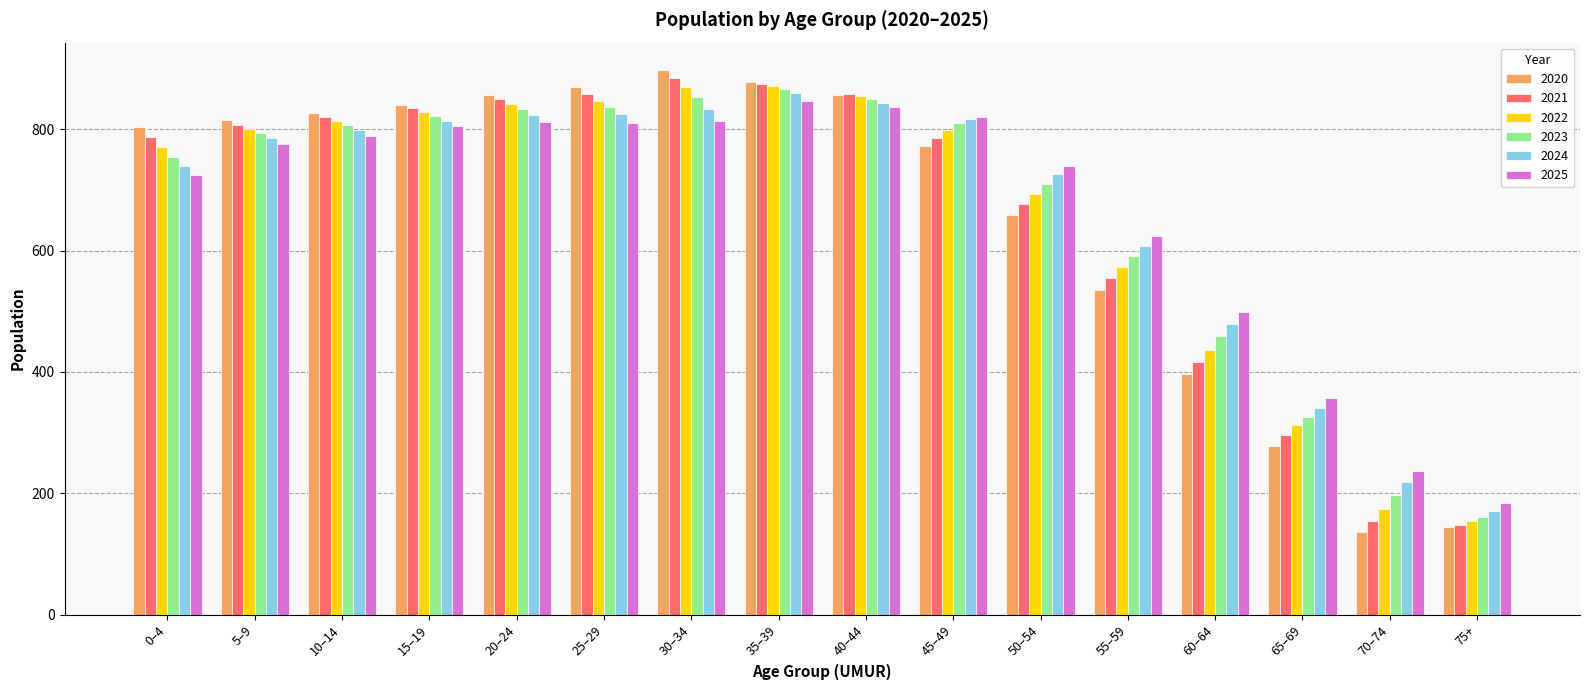

Is it true that 2022 equals 223.7 at 10–14?

False